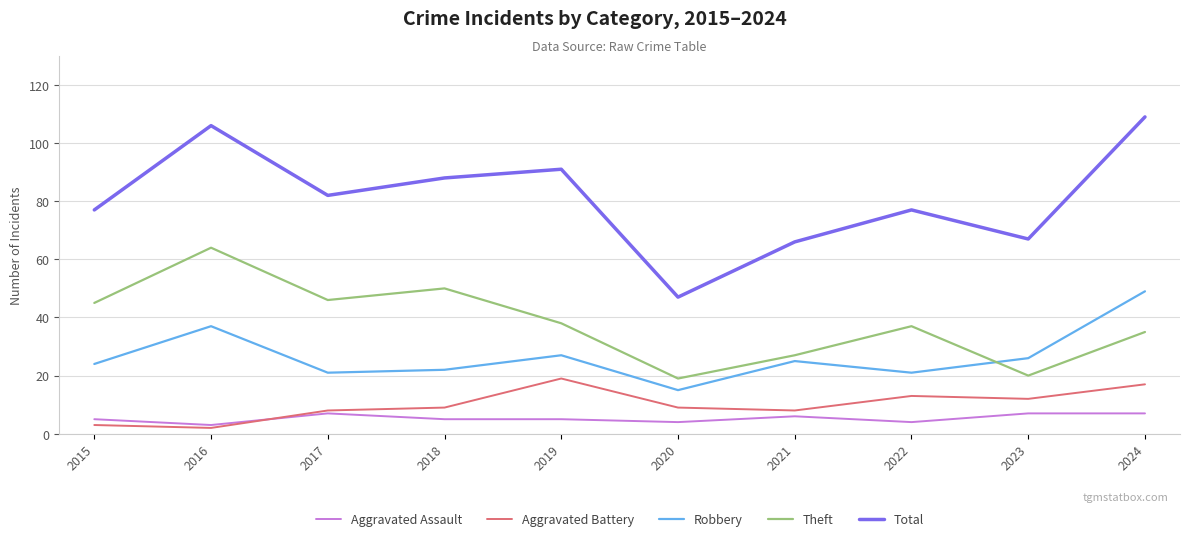

Between 2019 and 2020, which series saw the biggest shift?

Total